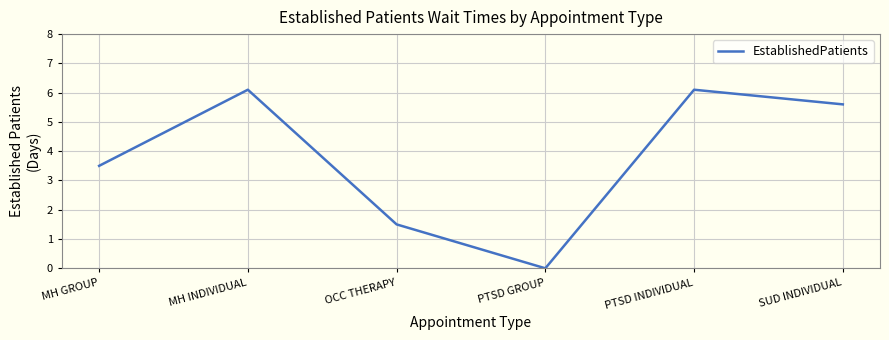

Reading left to right, what are all the values shown in this chart?

MH GROUP=3.5	MH INDIVIDUAL=6.1	OCC THERAPY=1.5	PTSD GROUP=0.0	PTSD INDIVIDUAL=6.1	SUD INDIVIDUAL=5.6